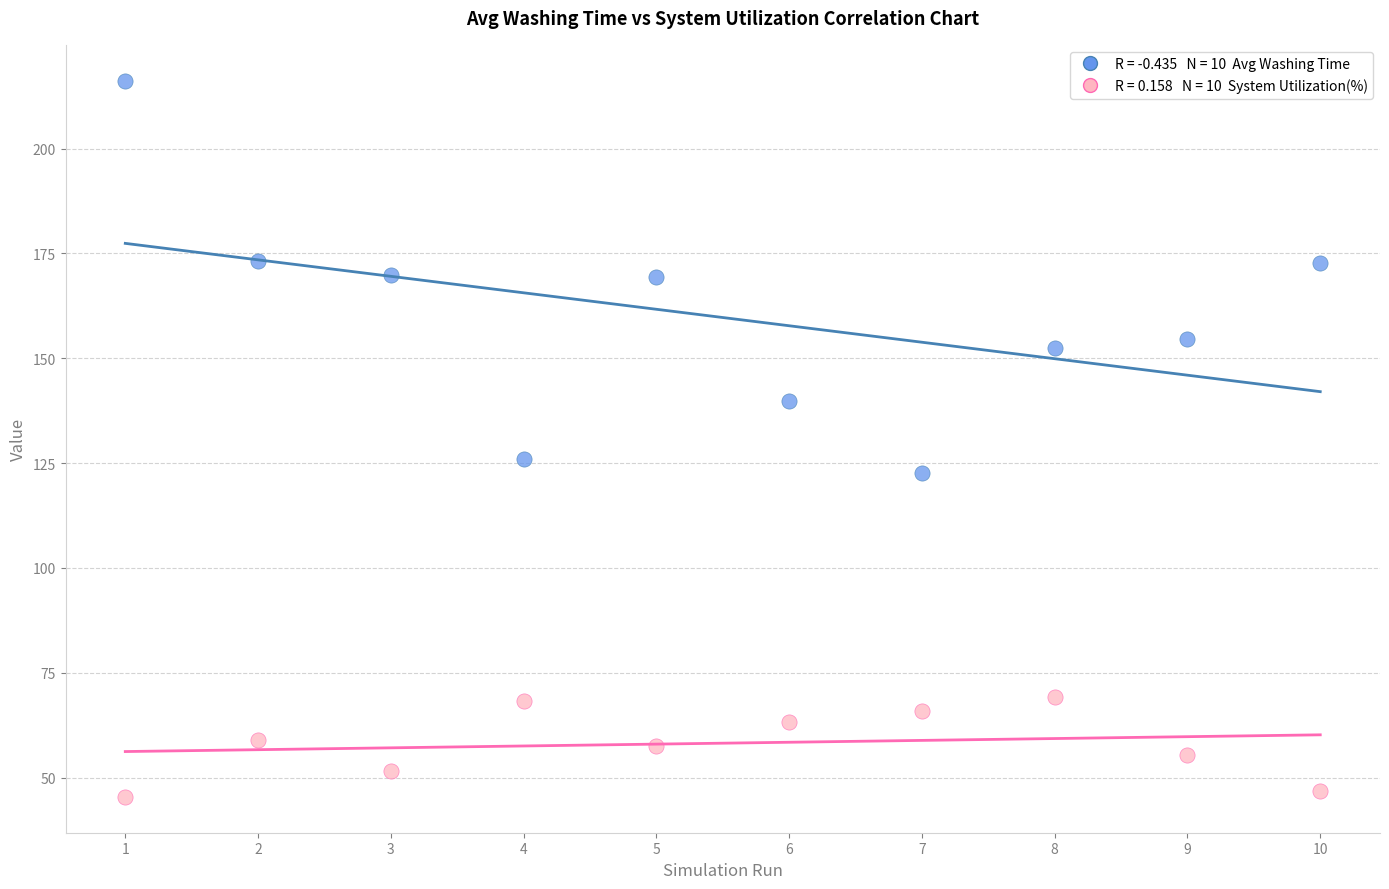

Across all data points, what is the range of X values (max minus min)?

9.0